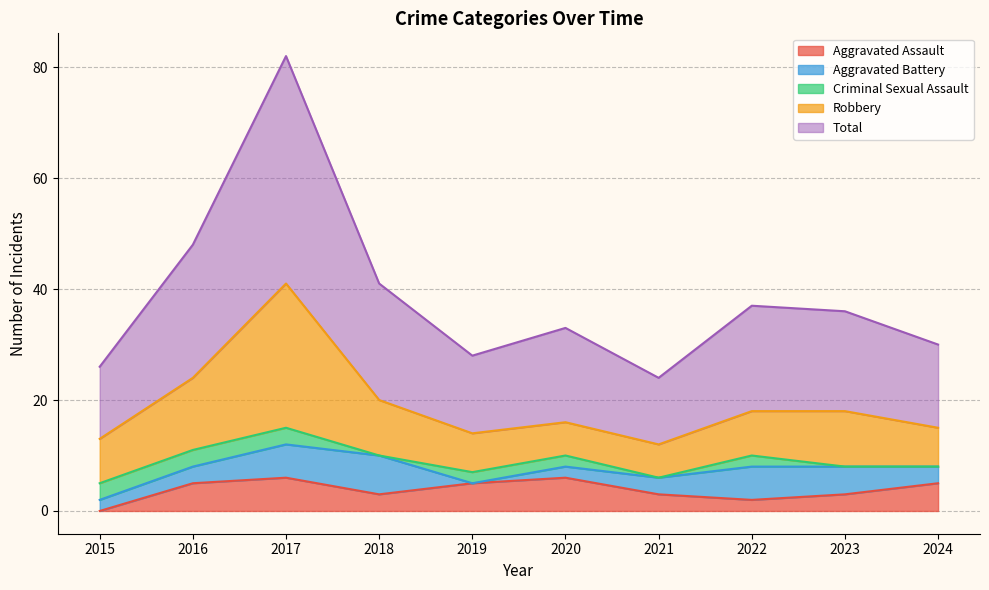

The Total series shows 60 at 2023. True or false?

False